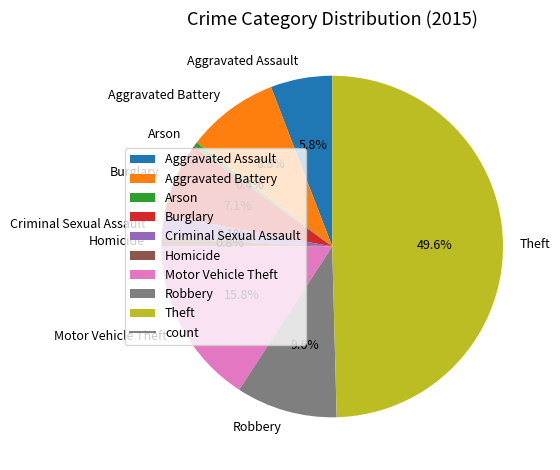

The Theft slice represents 62% of the pie. True or false?

False